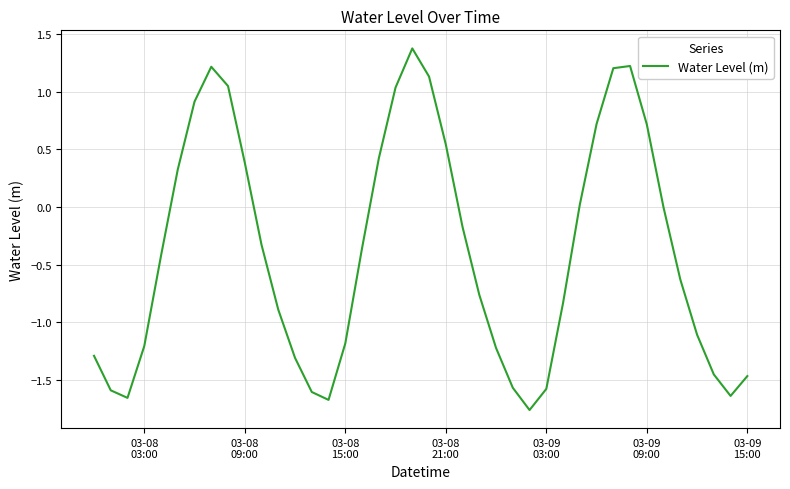

Does the chart display data point markers on the line(s)?

No